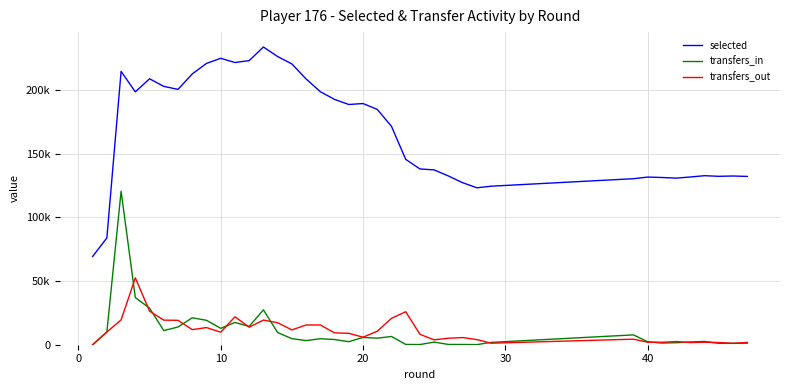

What are all the series names shown in the legend?

selected, transfers_in, transfers_out